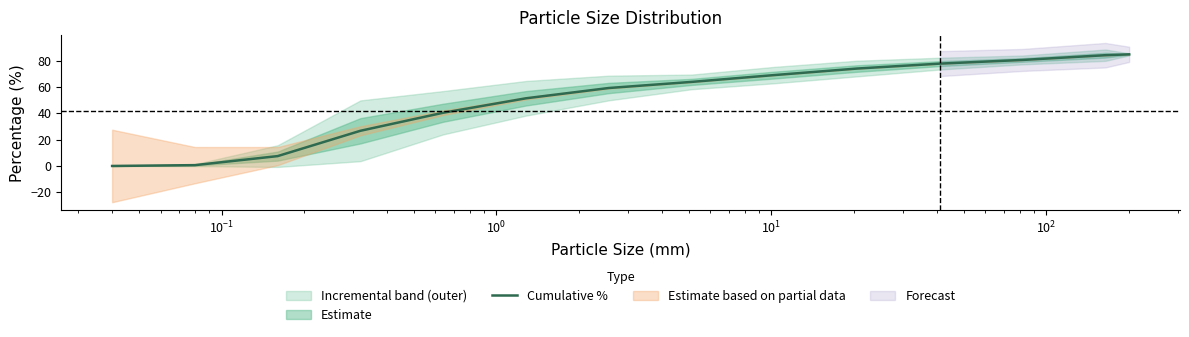

How many data points are above 63?

7